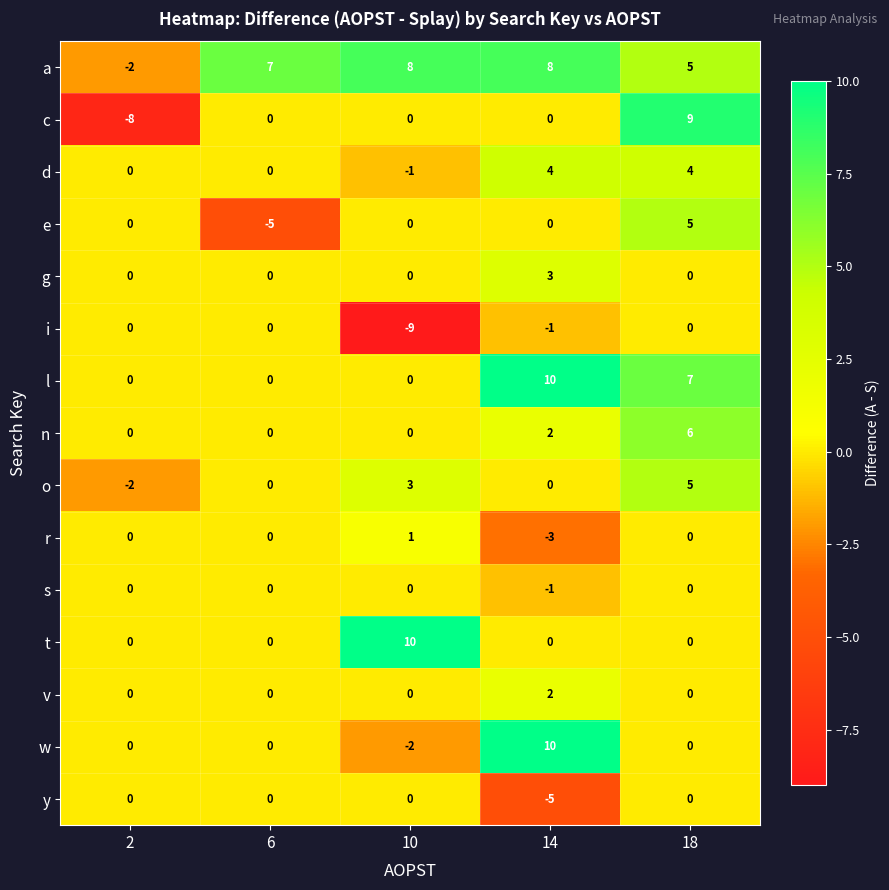

At which category is the sum across all series the highest?

18